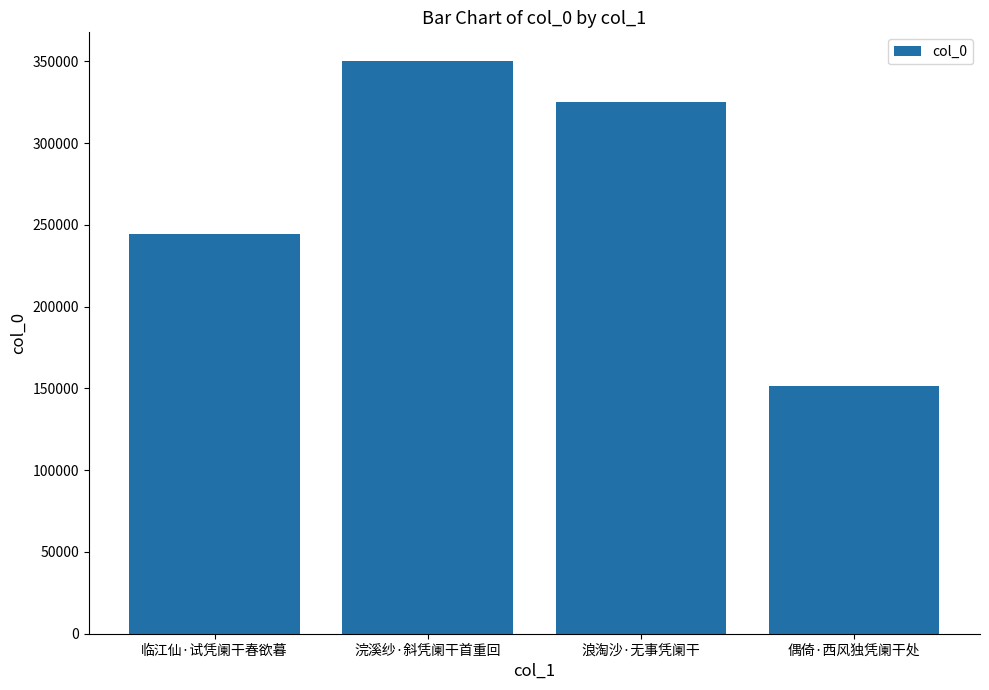

What is the difference between the second highest and second lowest values?

80880